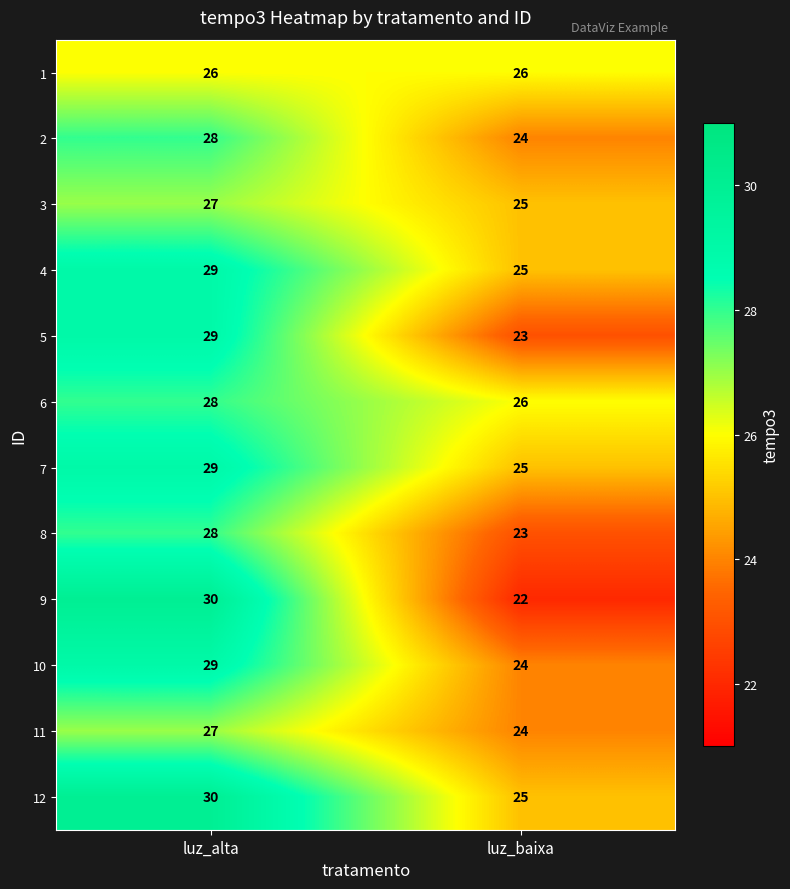

Reading left to right, what are all the values shown in this chart?

1: 26	26
2: 28	24
3: 27	25
4: 29	25
5: 29	23
6: 28	26
7: 29	25
8: 28	23
9: 30	22
10: 29	24
11: 27	24
12: 30	25